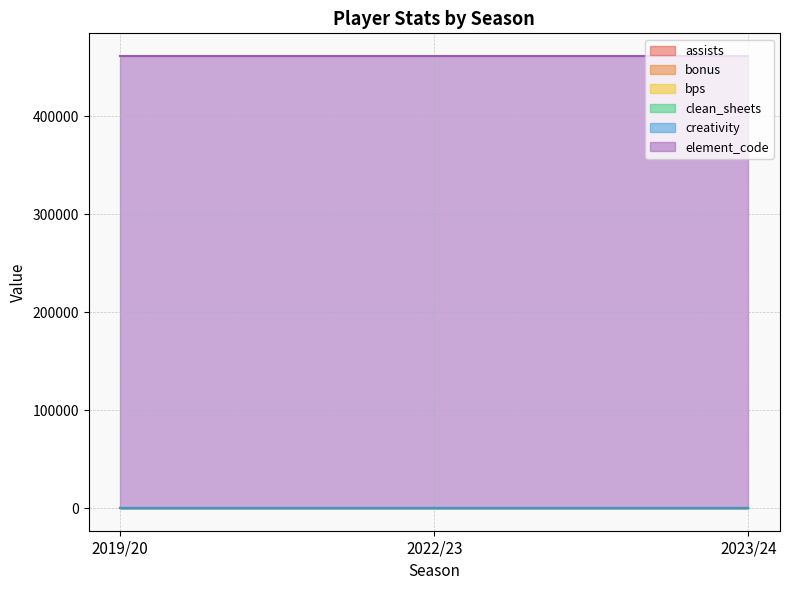

Reading left to right, list all the values displayed in this chart.

assists: 0	0	0
bonus: 0	0	0
bps: 0	0	0
clean_sheets: 0	0	0
creativity: 0	0	0
element_code: 461382	461382	461382